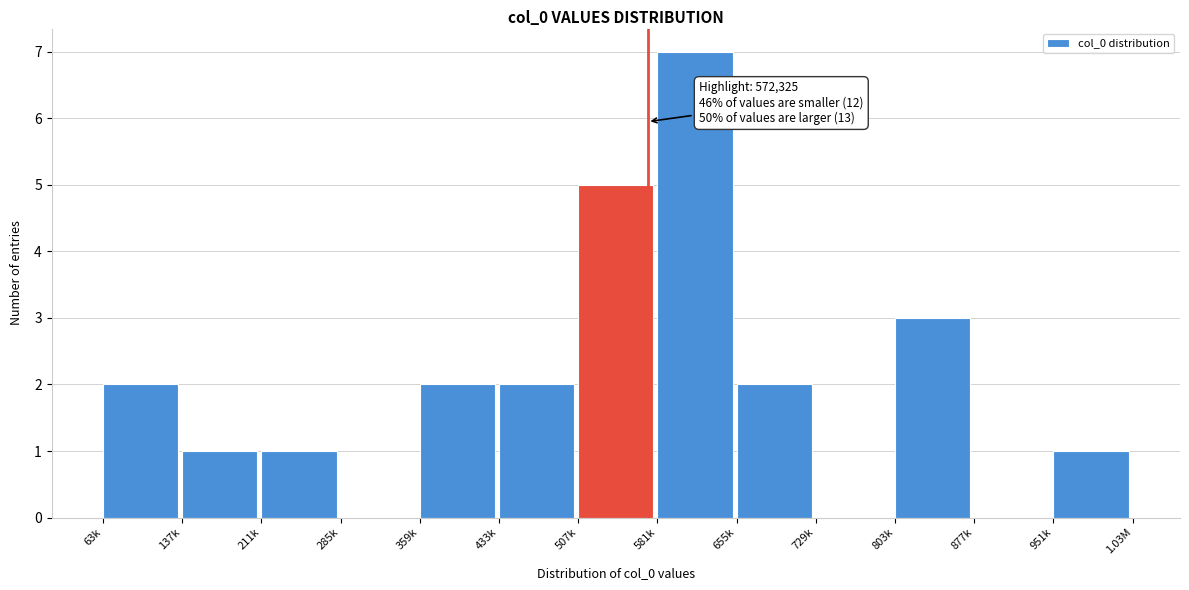

Reading left to right, list all the values displayed in this chart.

63k=2	137k=1	211k=1	285k=0	359k=2	433k=2	507k=5	581k=7	655k=2	729k=0	803k=3	877k=0	951k=1